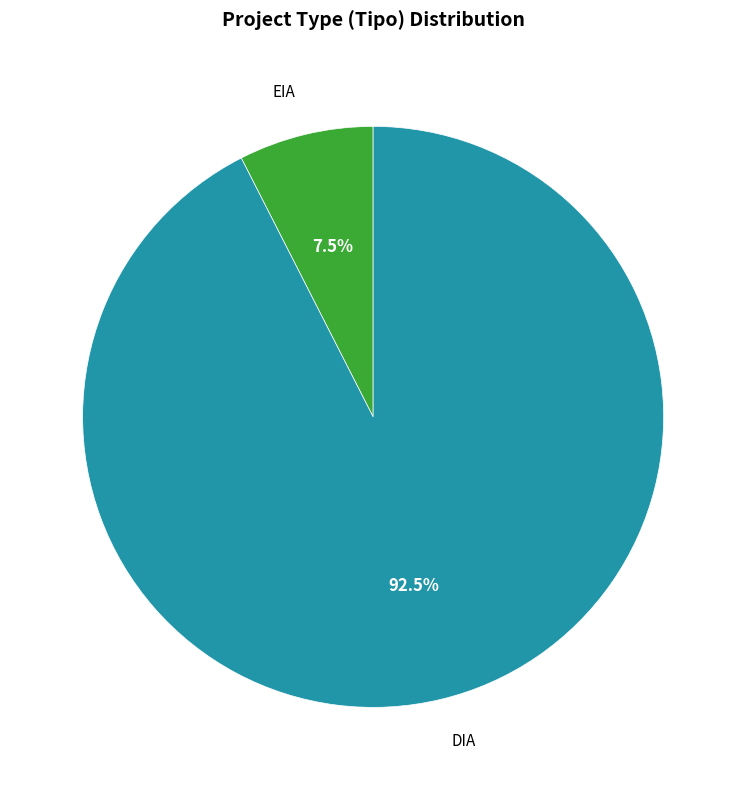

How many slices are in this pie chart?

2